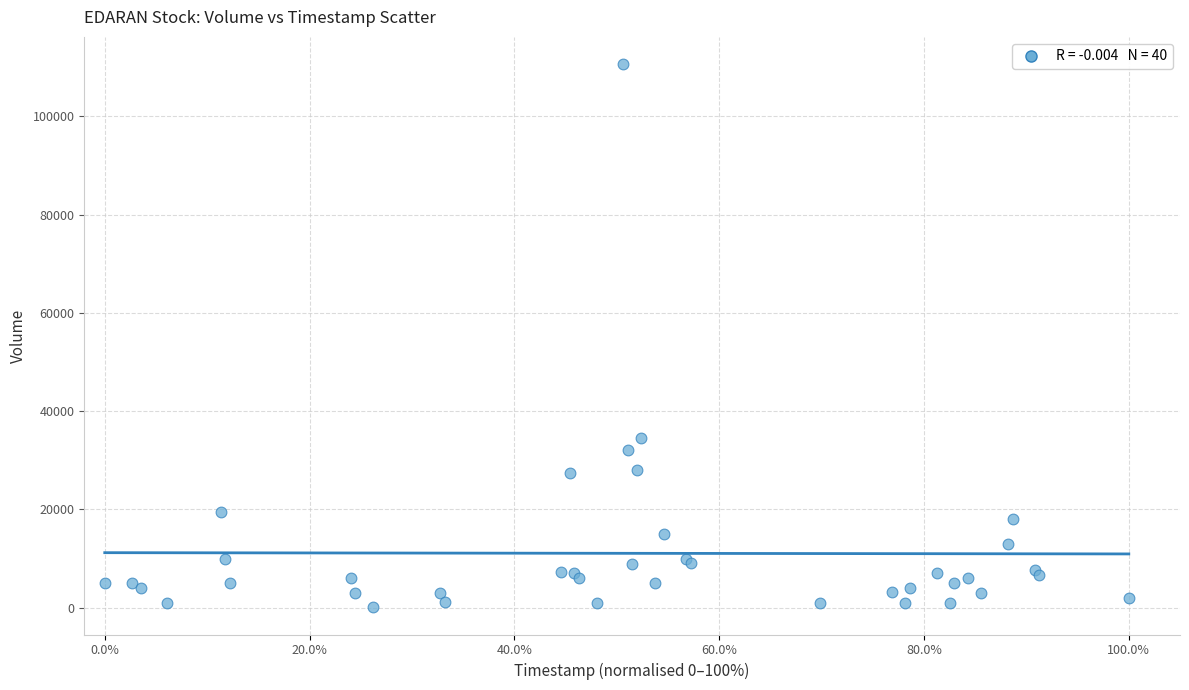

What Y value in the scatter plot is closest to 55350?

34600